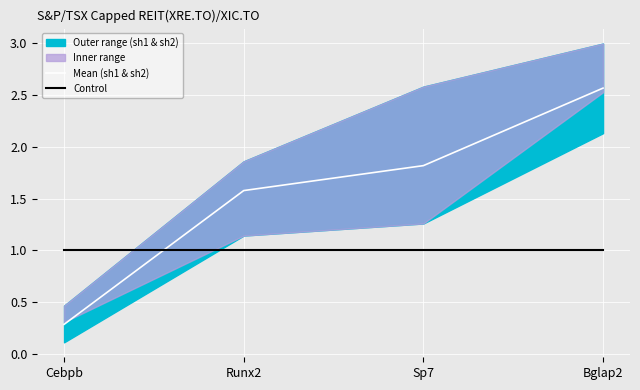

Reading left to right, list all the values displayed in this chart.

Mean (sh1 & sh2): 0.3	1.6	1.8	2.6
Control: 1.0	1.0	1.0	1.0